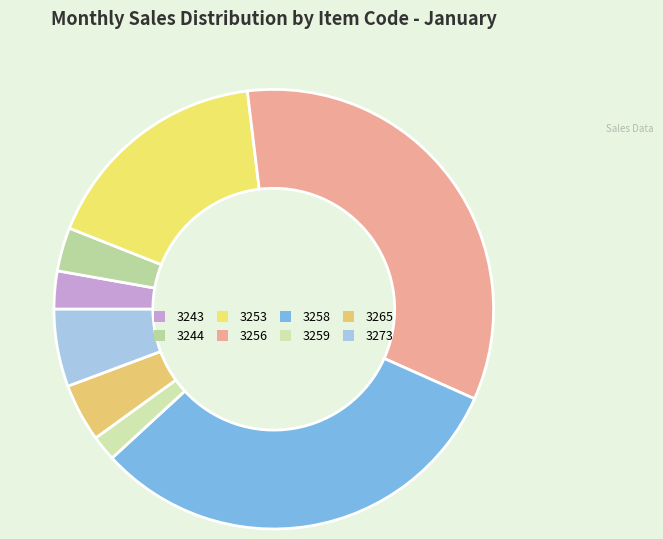

How many slices are in this pie chart?

8